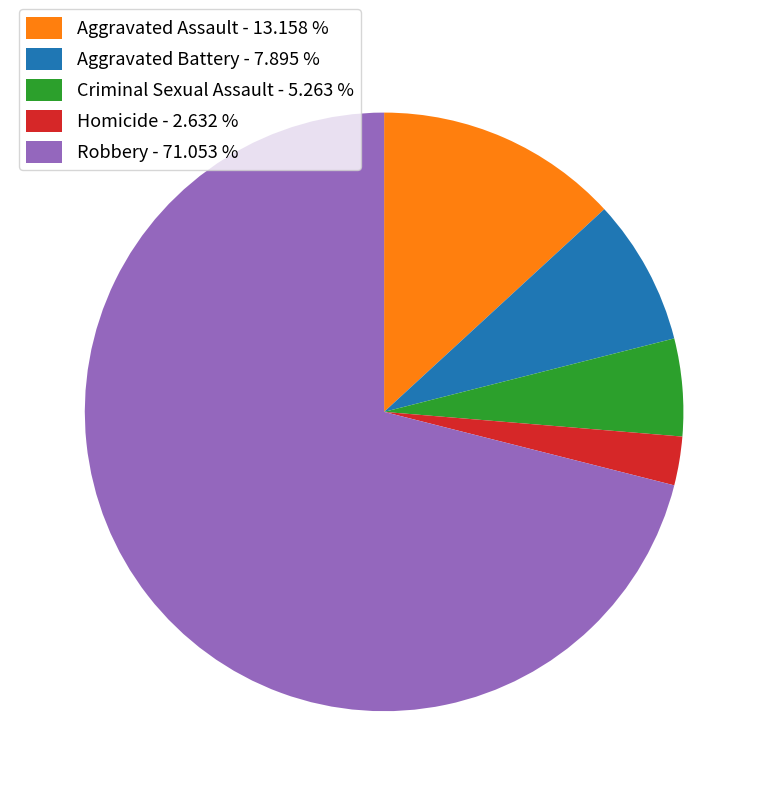

Is there a majority slice in this chart?

Yes